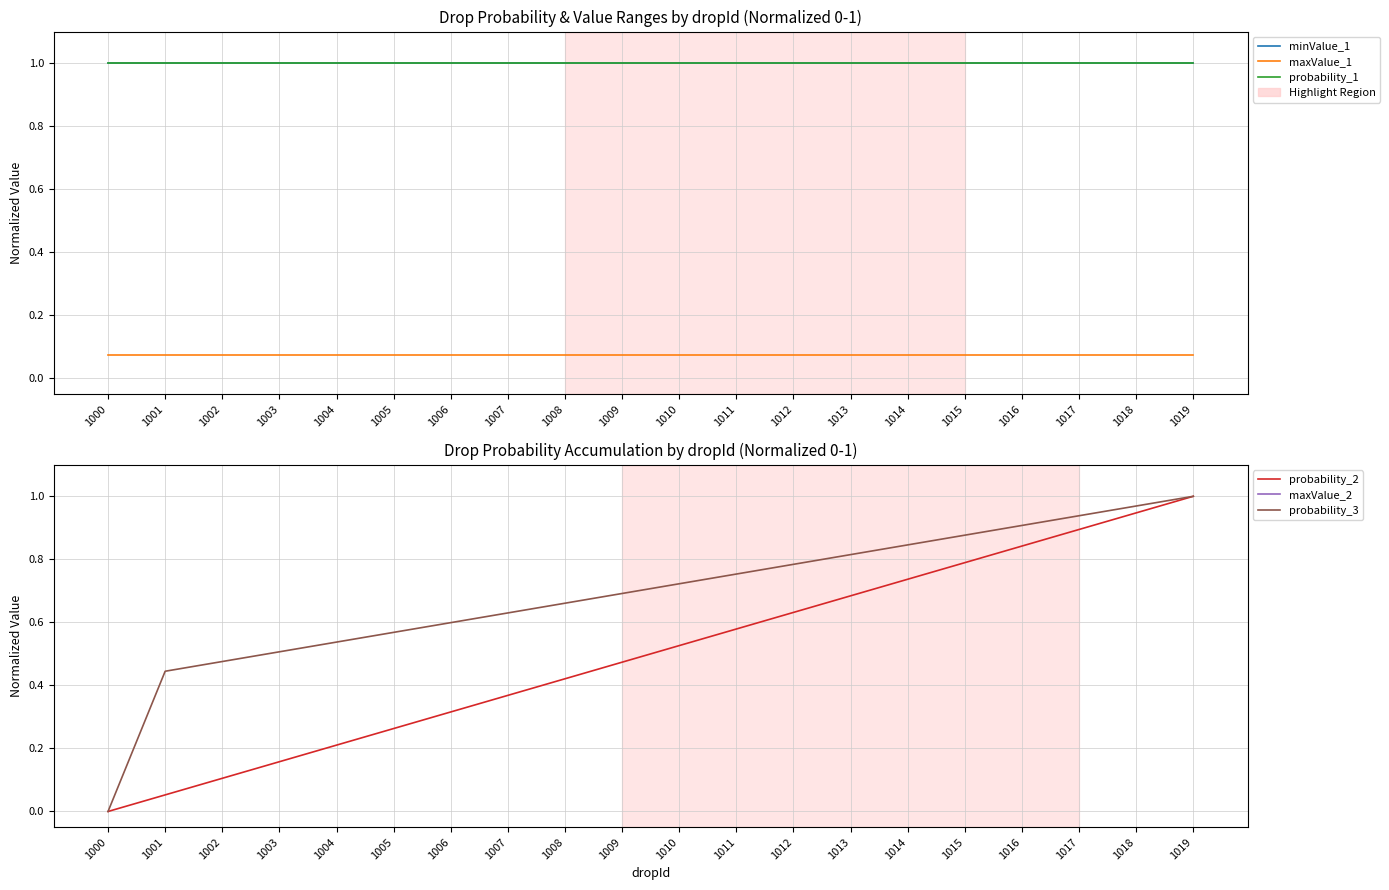

Which label corresponds to the largest value in the chart?

1000